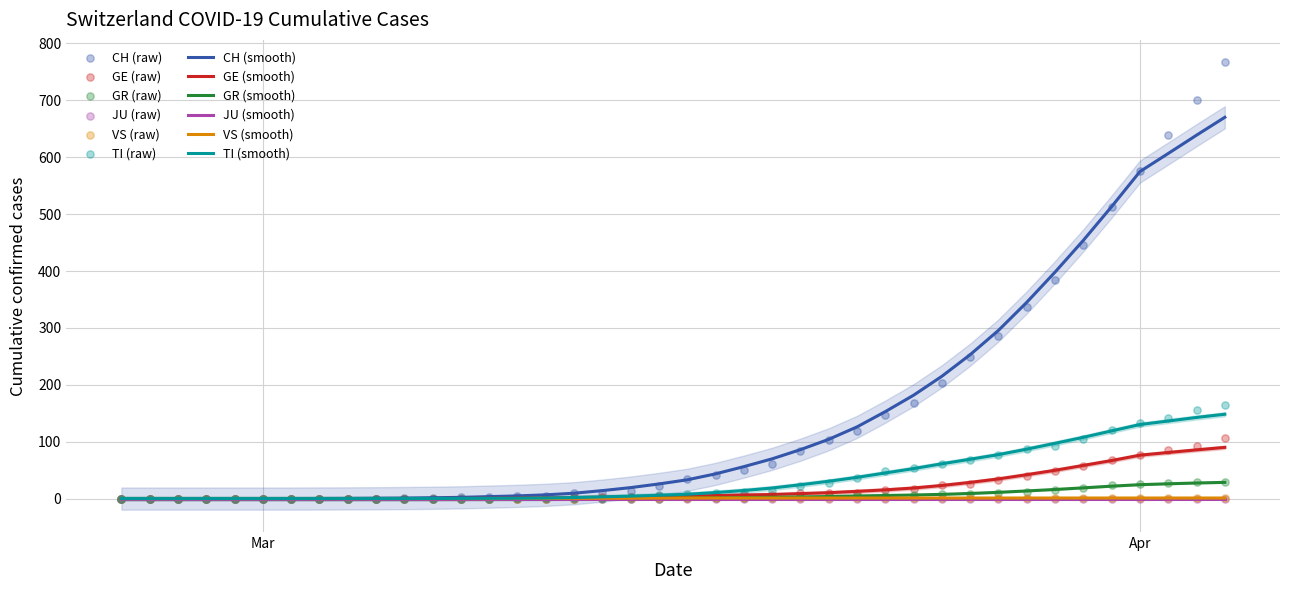

At which category is the sum across all series the highest?

2020-04-04